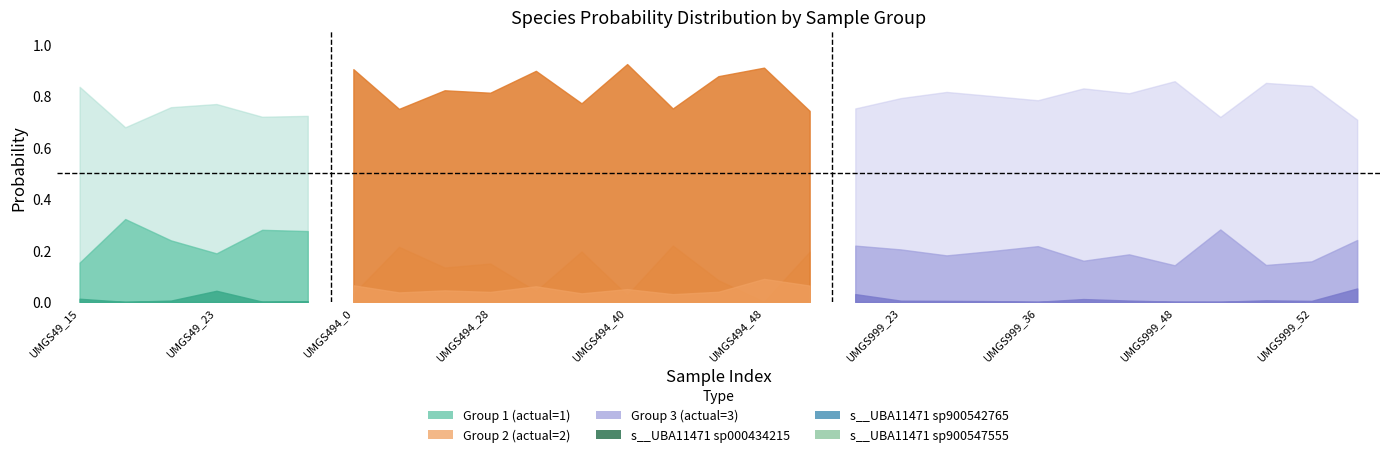

True or false: s__UBA11471 sp900547555 and s__UBA11471 sp900542765 cross at least once.

True